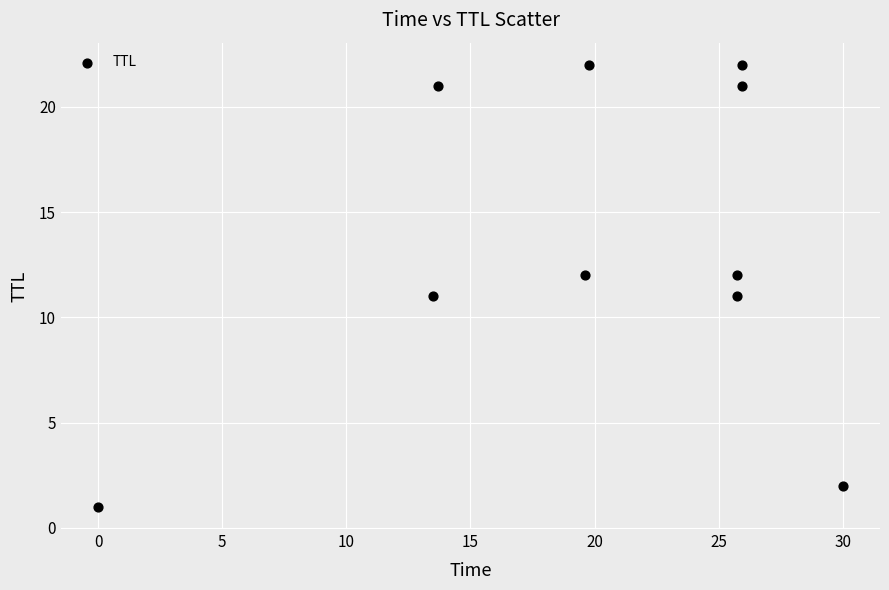

What is the range of Y values (max minus min)?

21